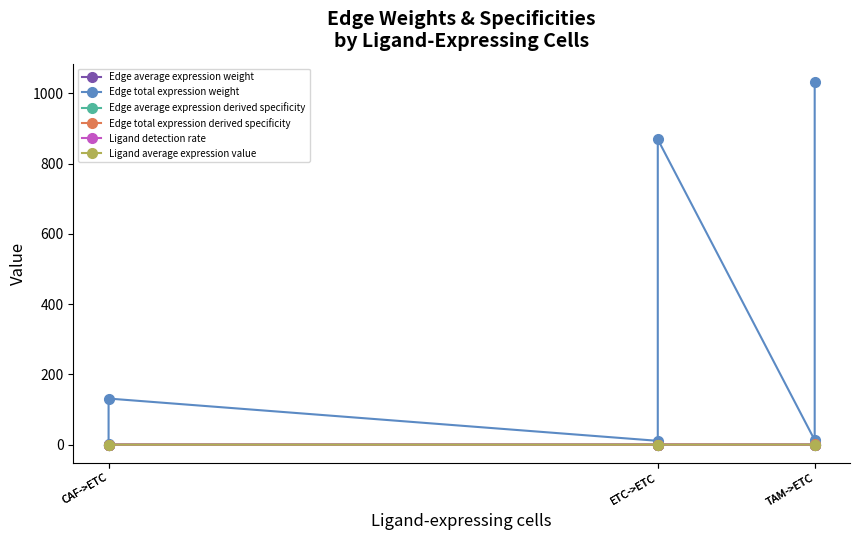

At CAF->ETC, list the series in order from smallest to largest.

Edge average expression weight, Edge total expression derived specificity, Edge average expression derived specificity, Ligand detection rate, Ligand average expression value, Edge total expression weight